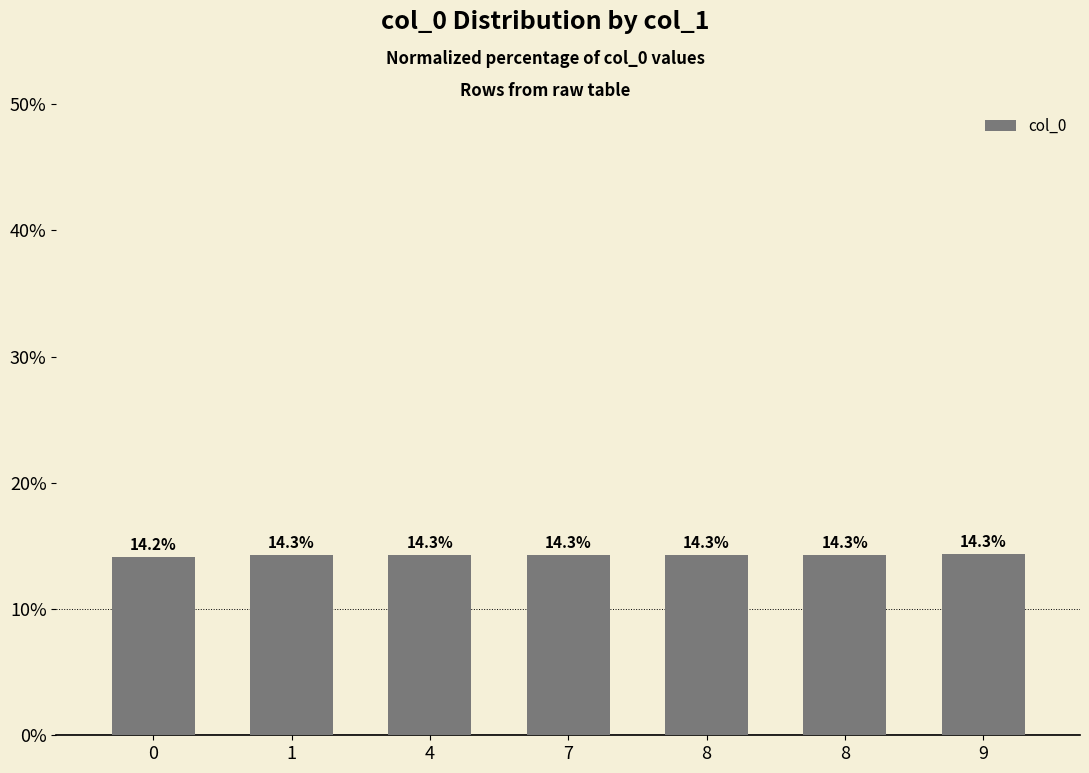

What is the difference between the values at 0 and 9?

0.2